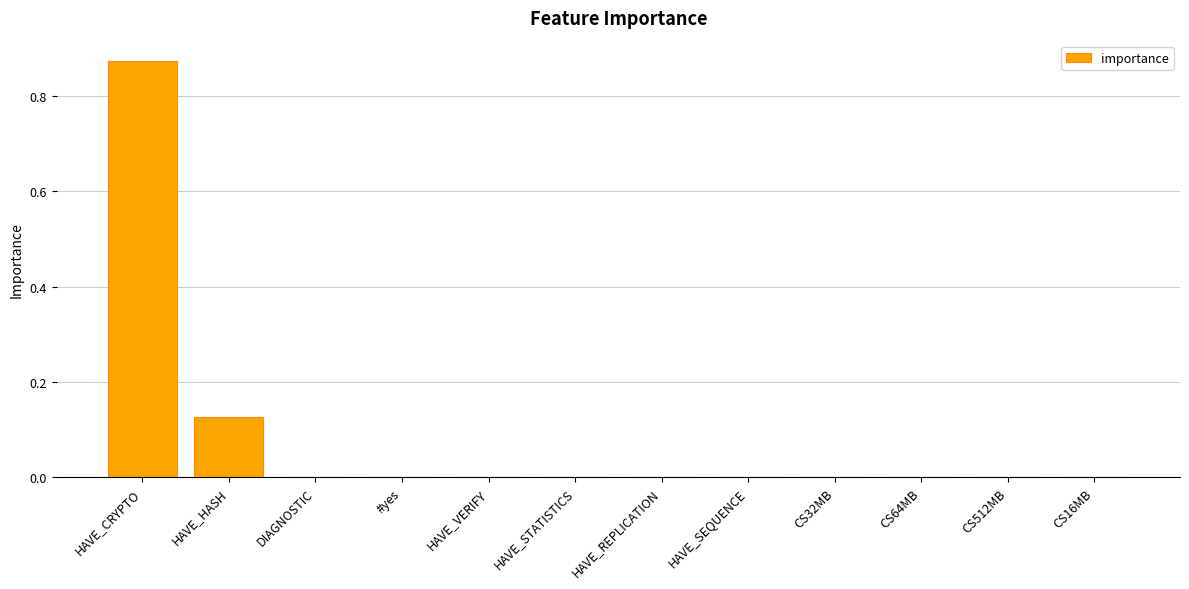

Is it true that the value at HAVE_HASH is 0.2?

False